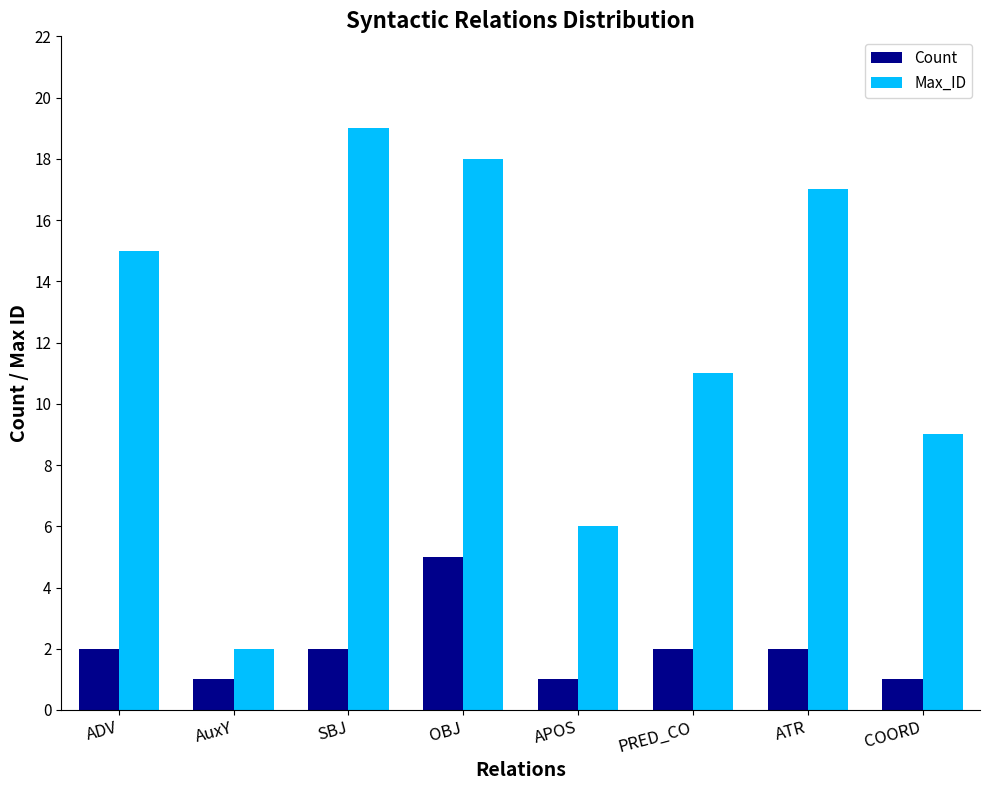

Is the value of Count at ADV greater than the value of Max_ID at COORD?

No